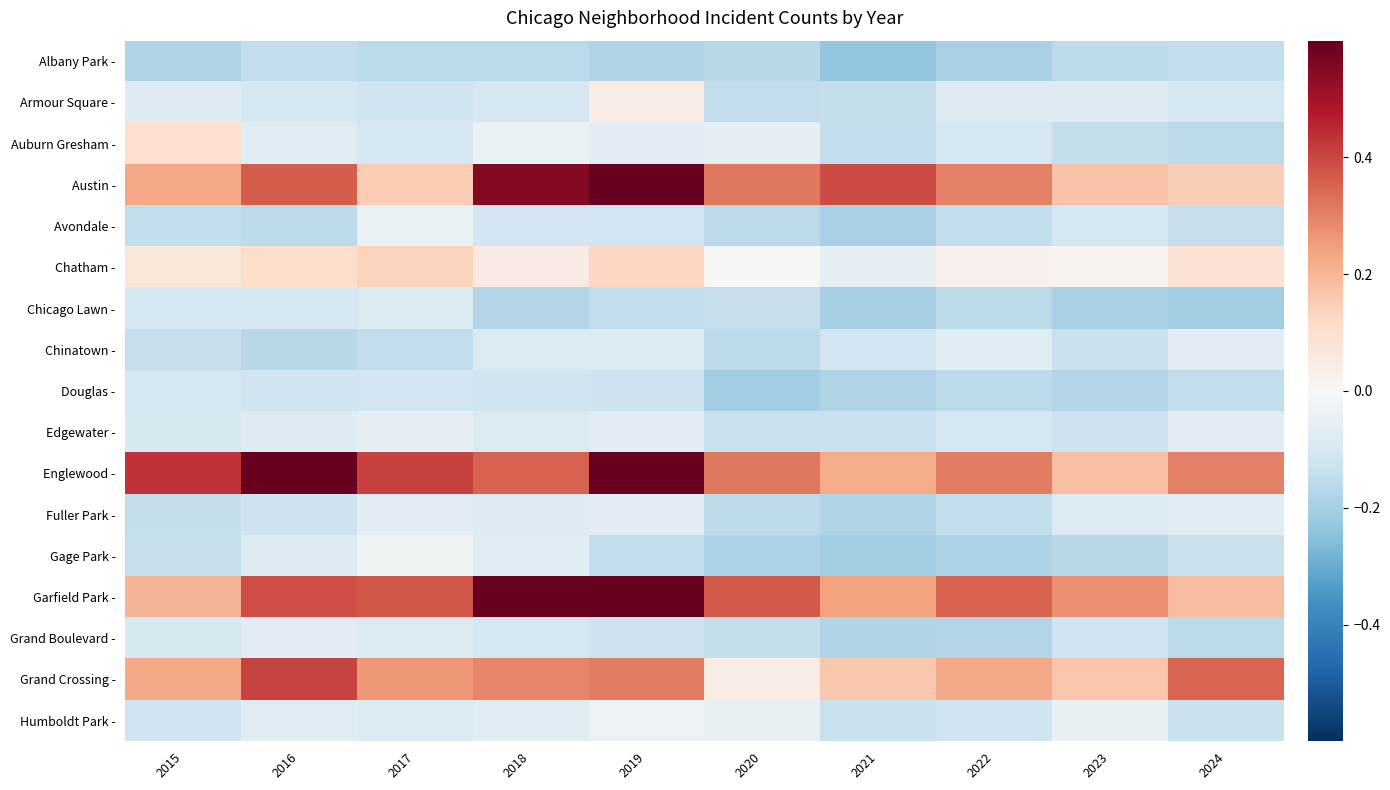

Count the number of categories in the chart.

10